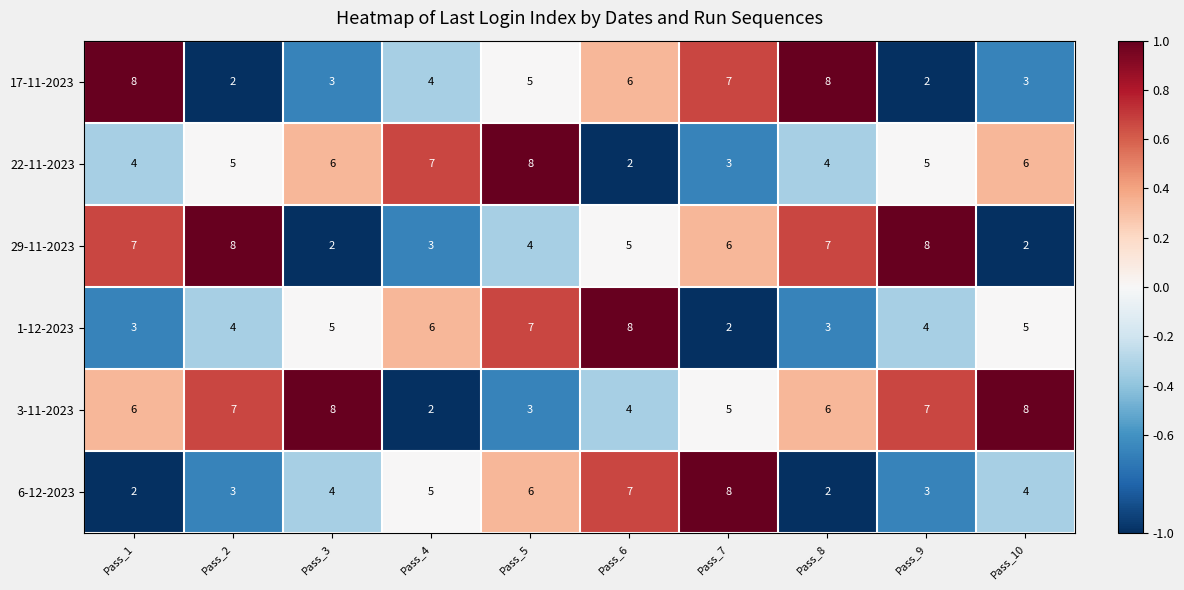

How many 3-11-2023 values are between 4 and 7?

6